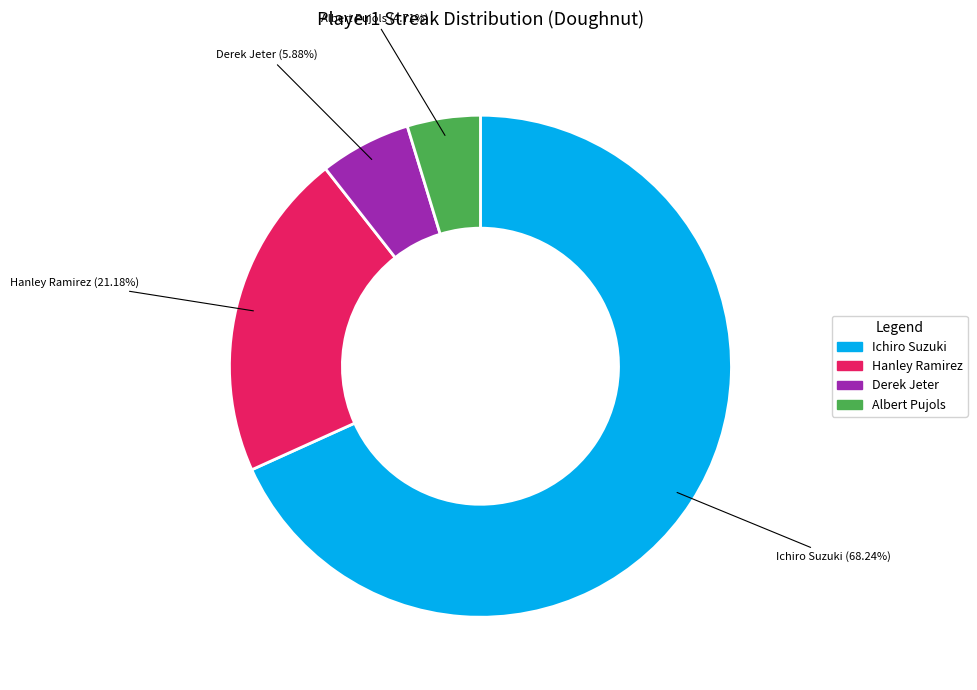

Which category has the biggest portion of the pie?

Ichiro Suzuki